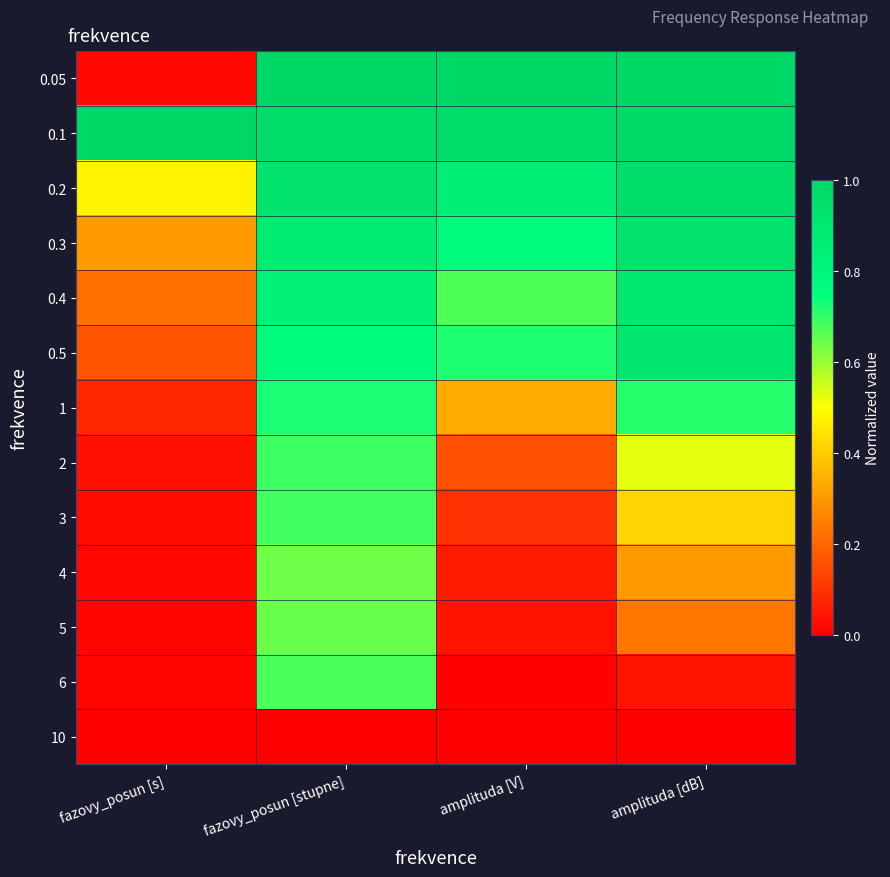

What is the total value across all series at amplituda [dB]?

7.9